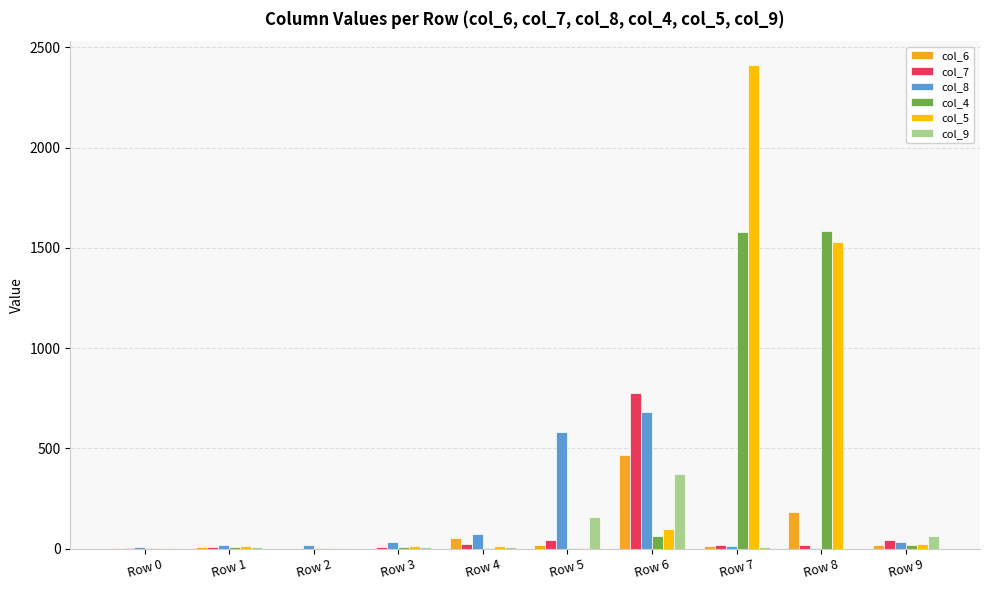

At which category is the sum across all series the highest?

Row 7